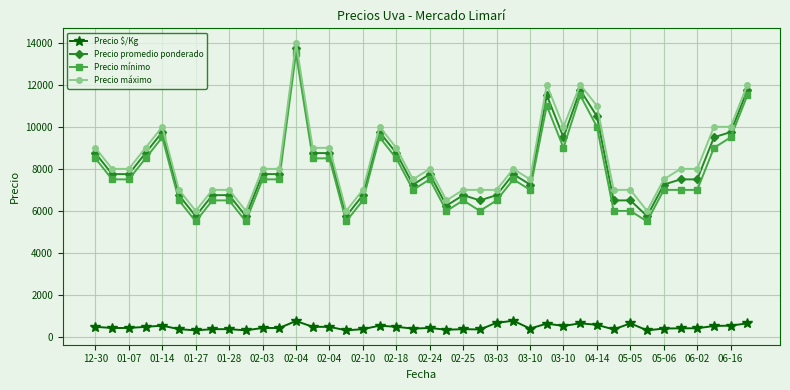

What is the value of the Precio promedio ponderado point at the 32nd from the left?

6500